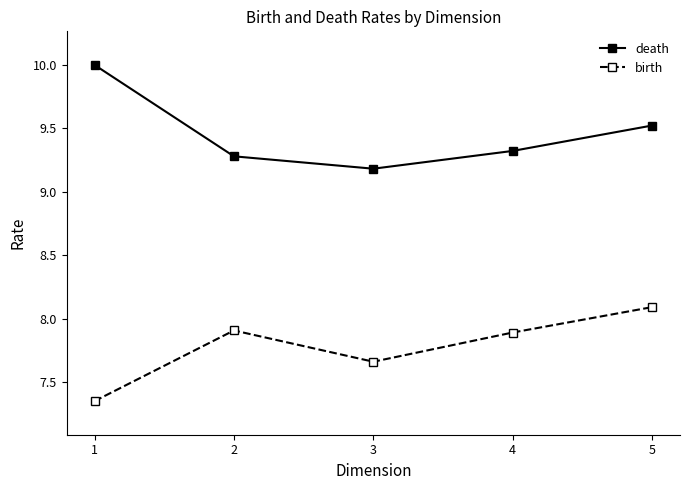

What are all the series names shown in the legend?

death, birth